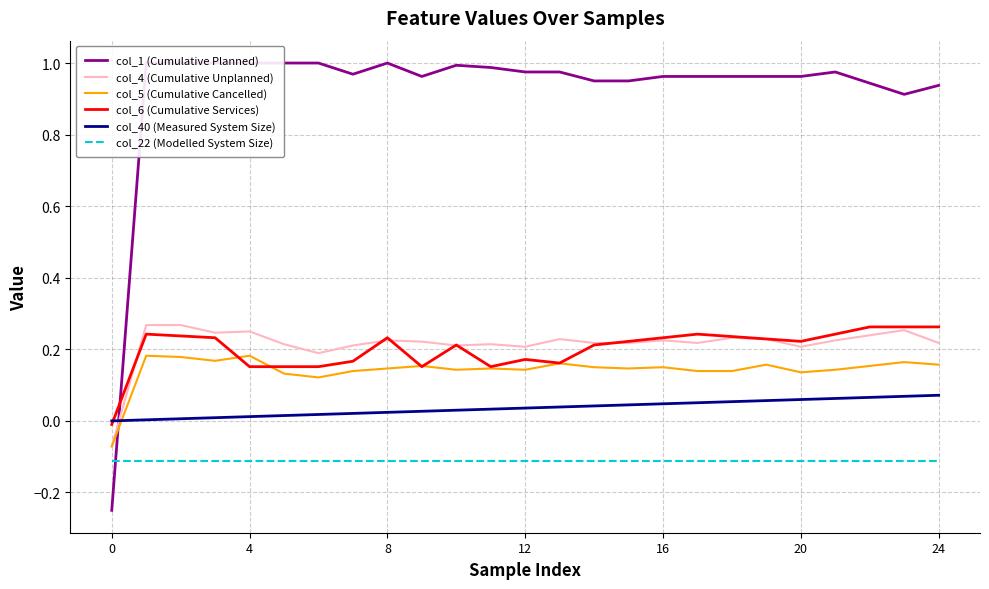

True or false: col_22 (Modelled System Size) and col_4 (Cumulative Unplanned) intersect in this chart.

False